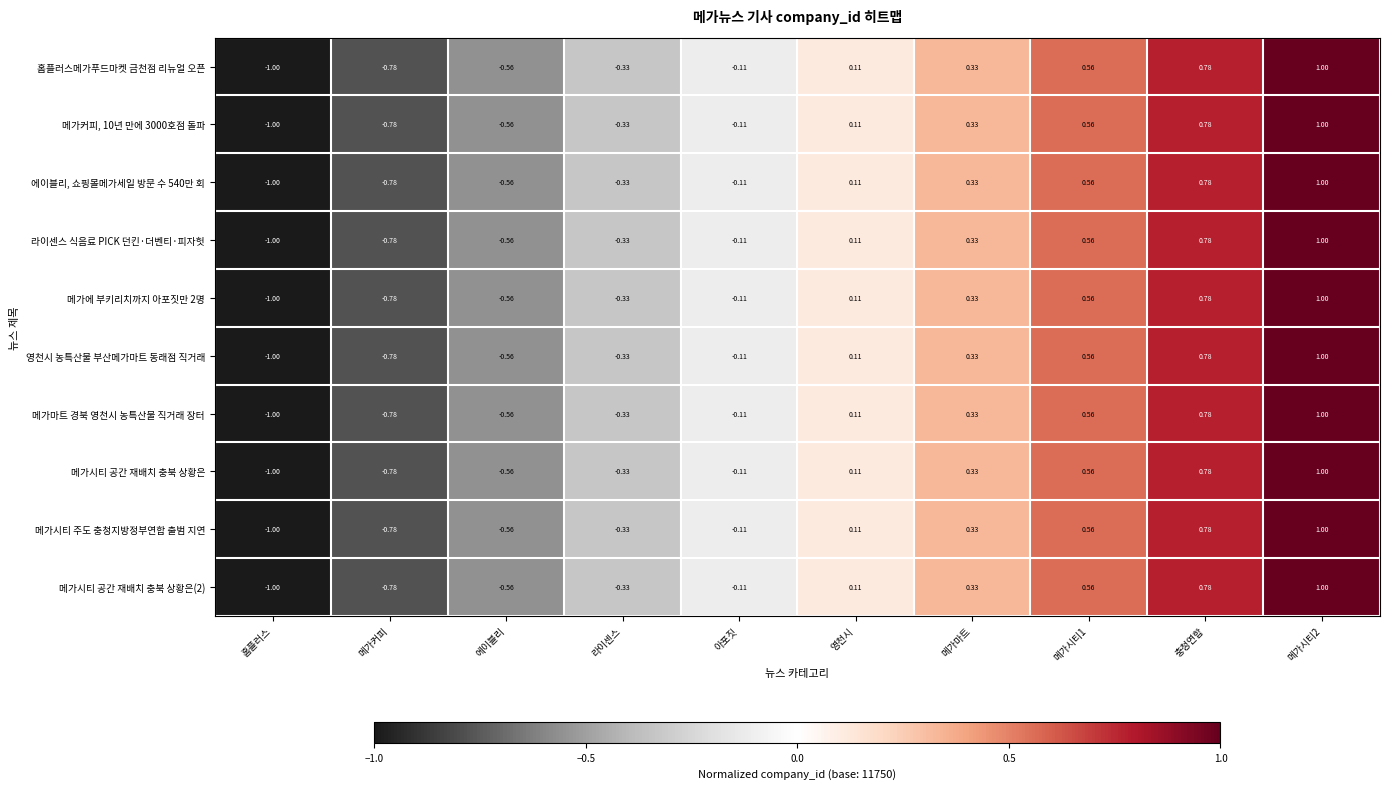

Which category has the lowest value across all series?

홈플러스